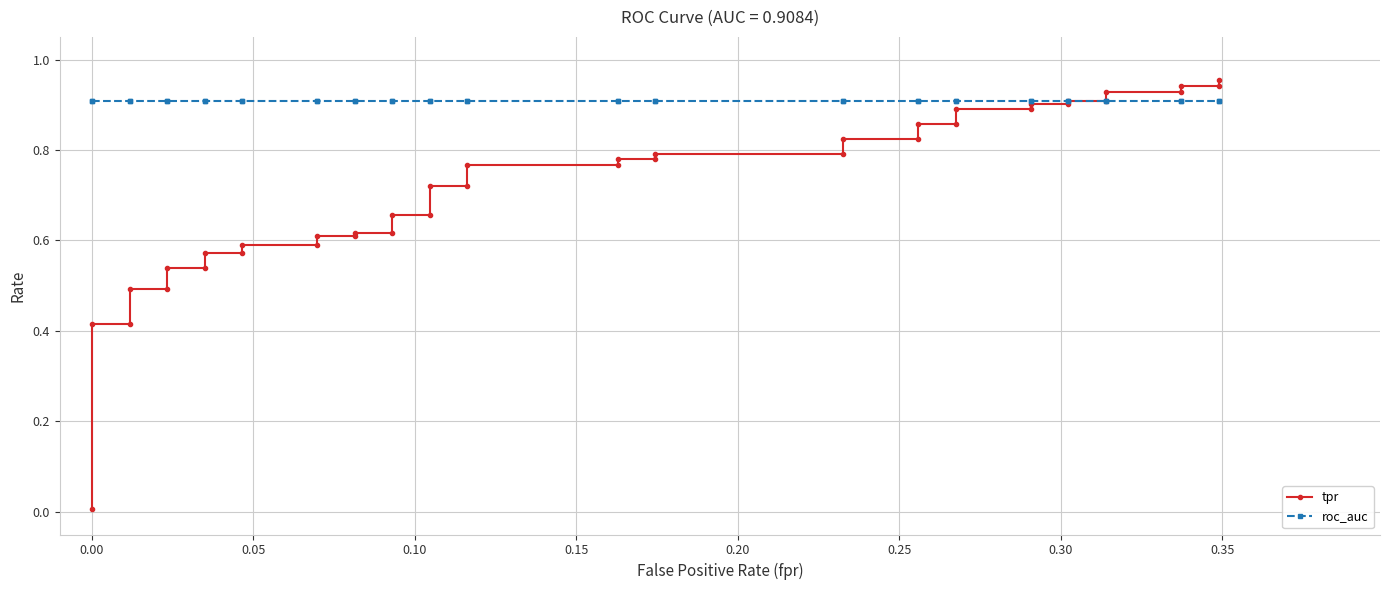

What is the sum of all tpr values?

28.6